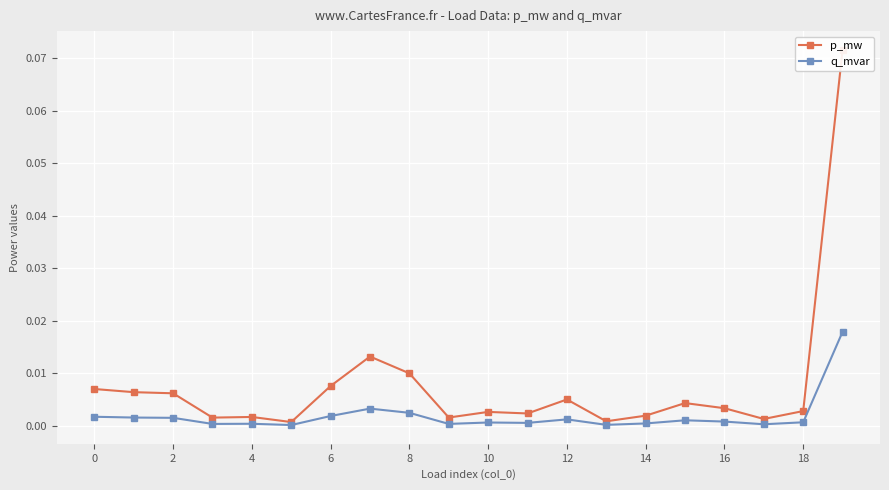

Which series has the largest total across all categories?

p_mw